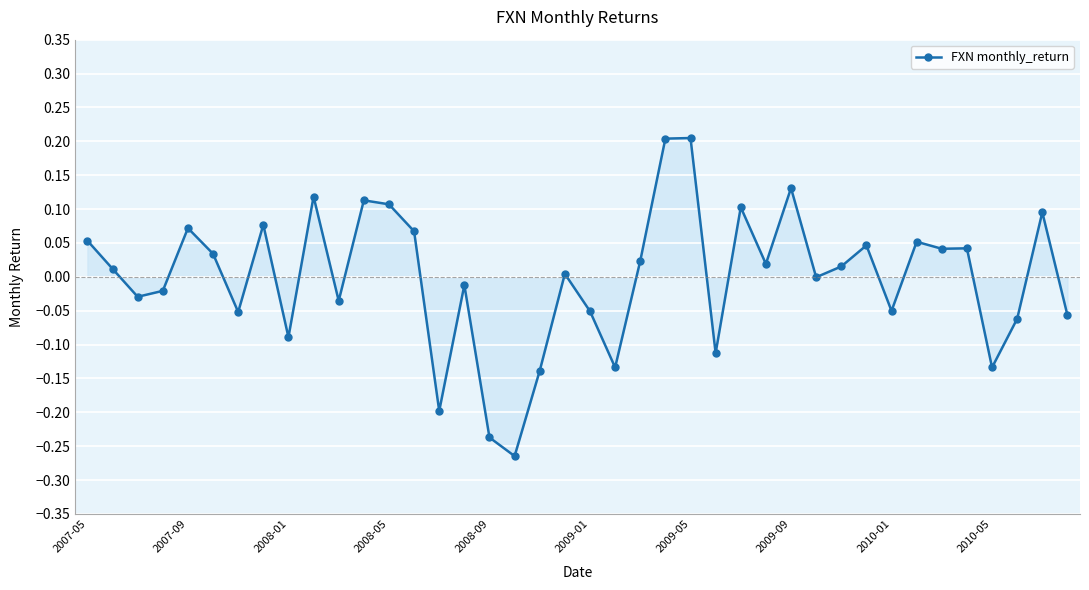

How many lines are shown in the chart?

1